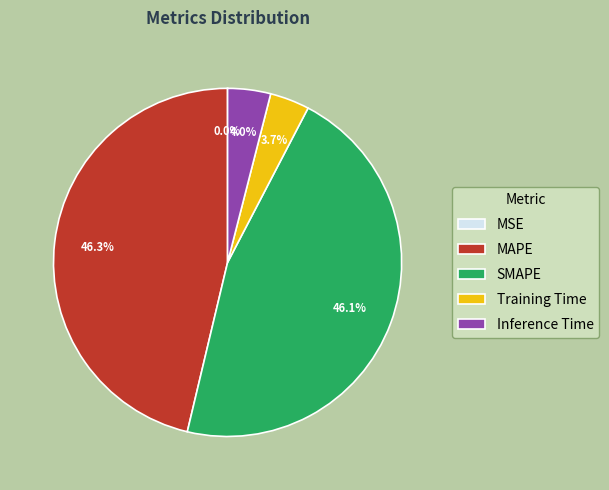

What percentage is NOT represented by MAPE?

53.7%